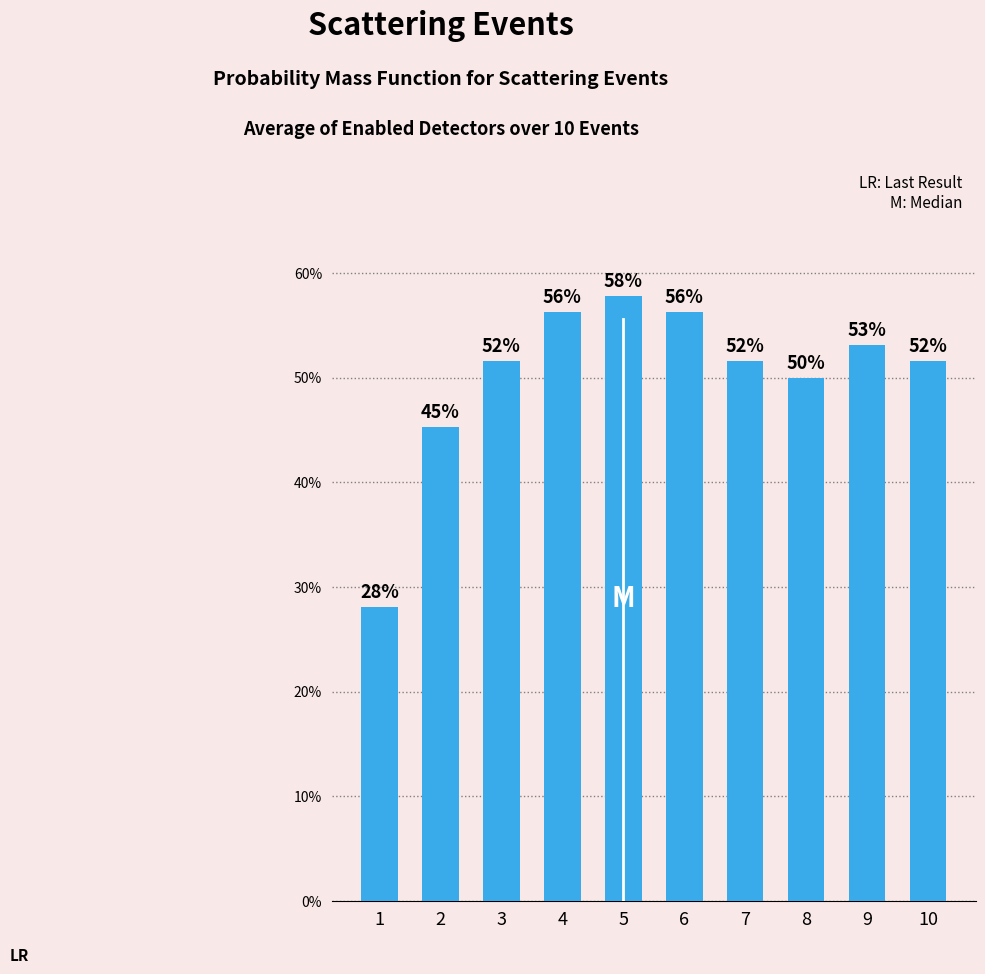

Are the bars horizontal?

No